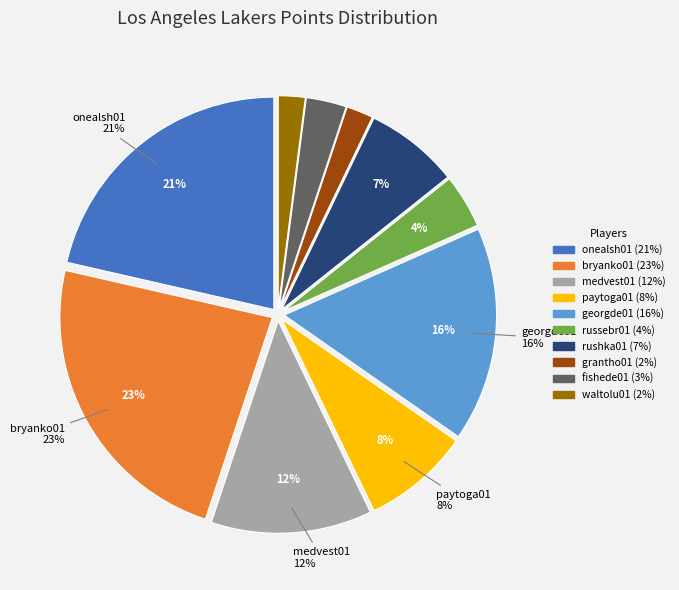

Is the sum of bryanko01 and rushka01 greater than half?

No